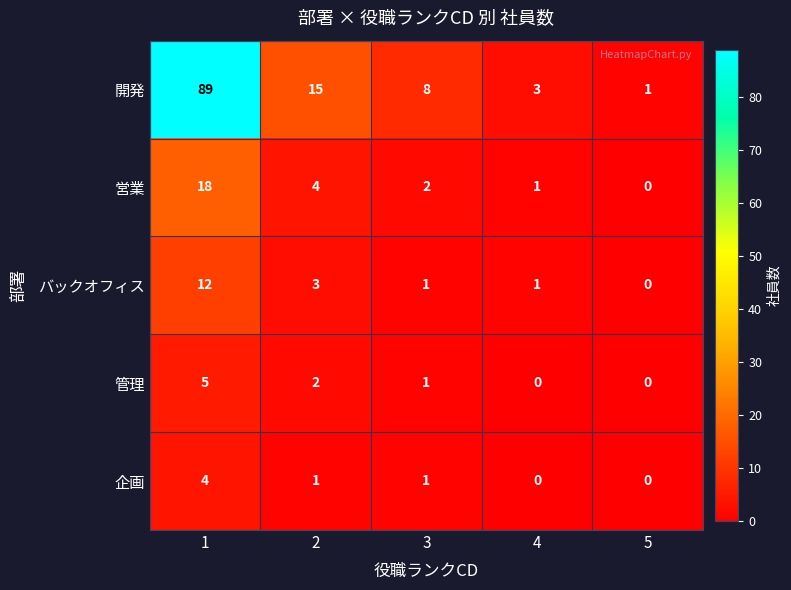

Count the 管理 values in the range 0 to 2.

4